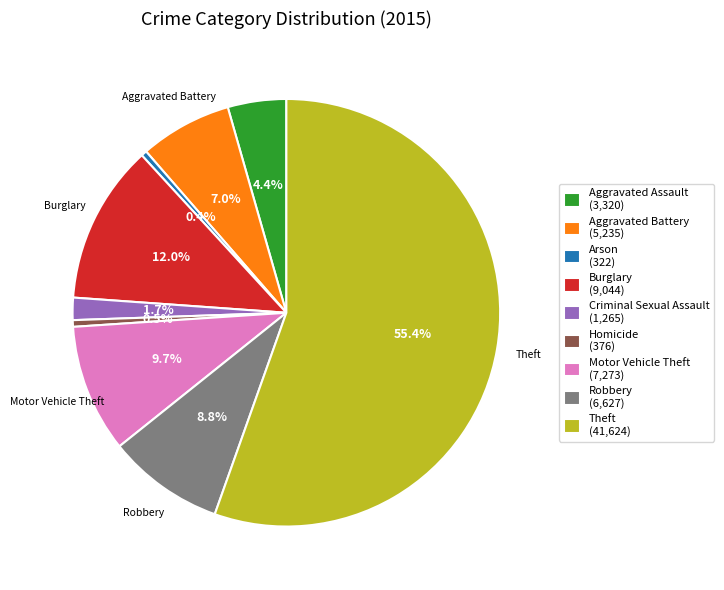

Count the number of slices in the pie.

9